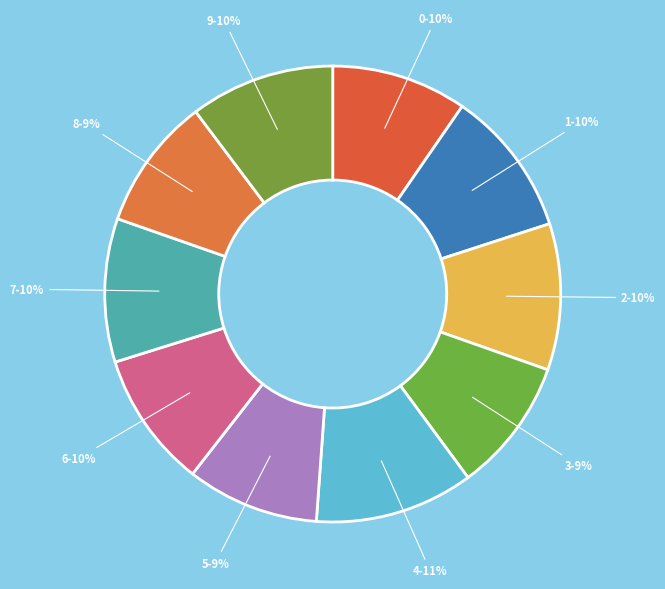

Does 7 account for over 50% of the chart?

No